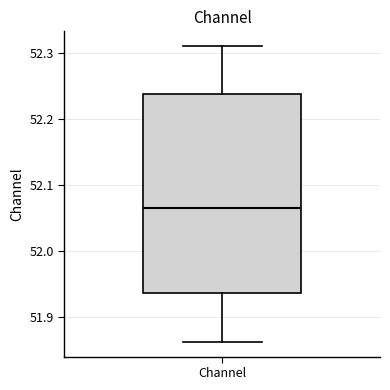

Transcribe this box plot: give where the median line is, the range the box spans, and where the two whiskers end, as read against the y-axis. The values are not printed on the chart, so give them approximately, as read against the axis.

median 52.07, box 51.94 to 52.24, whiskers 51.86 to 52.31